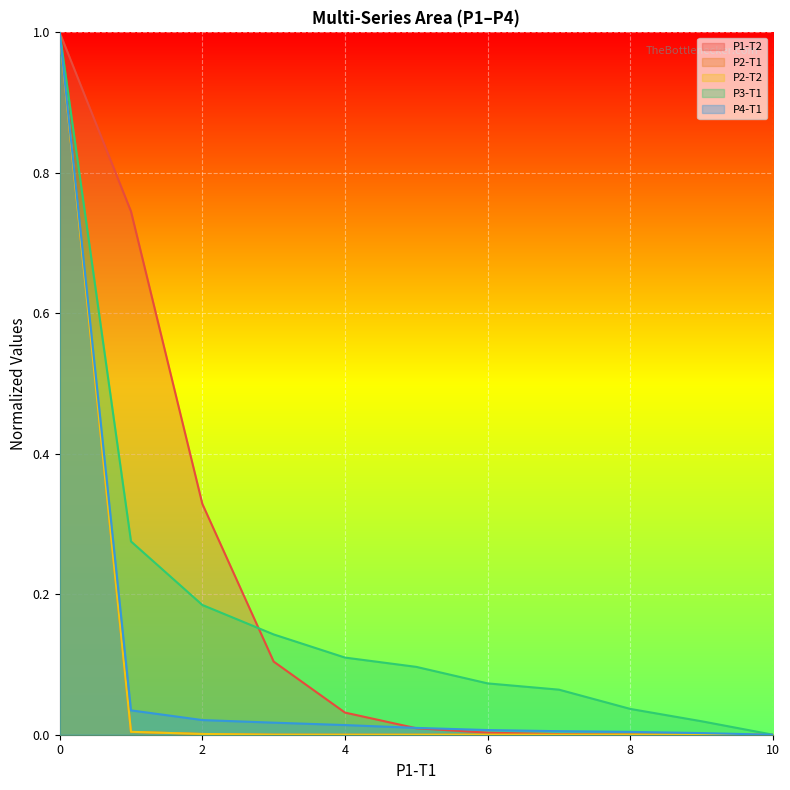

Which series has the widest spread of values?

P1-T2